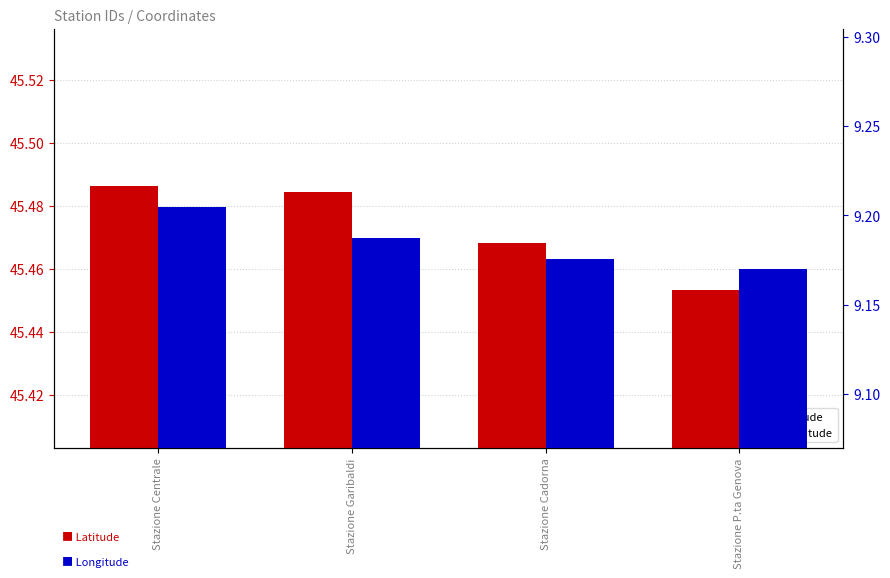

What is the label of the 4th bar from the right?

Stazione Centrale